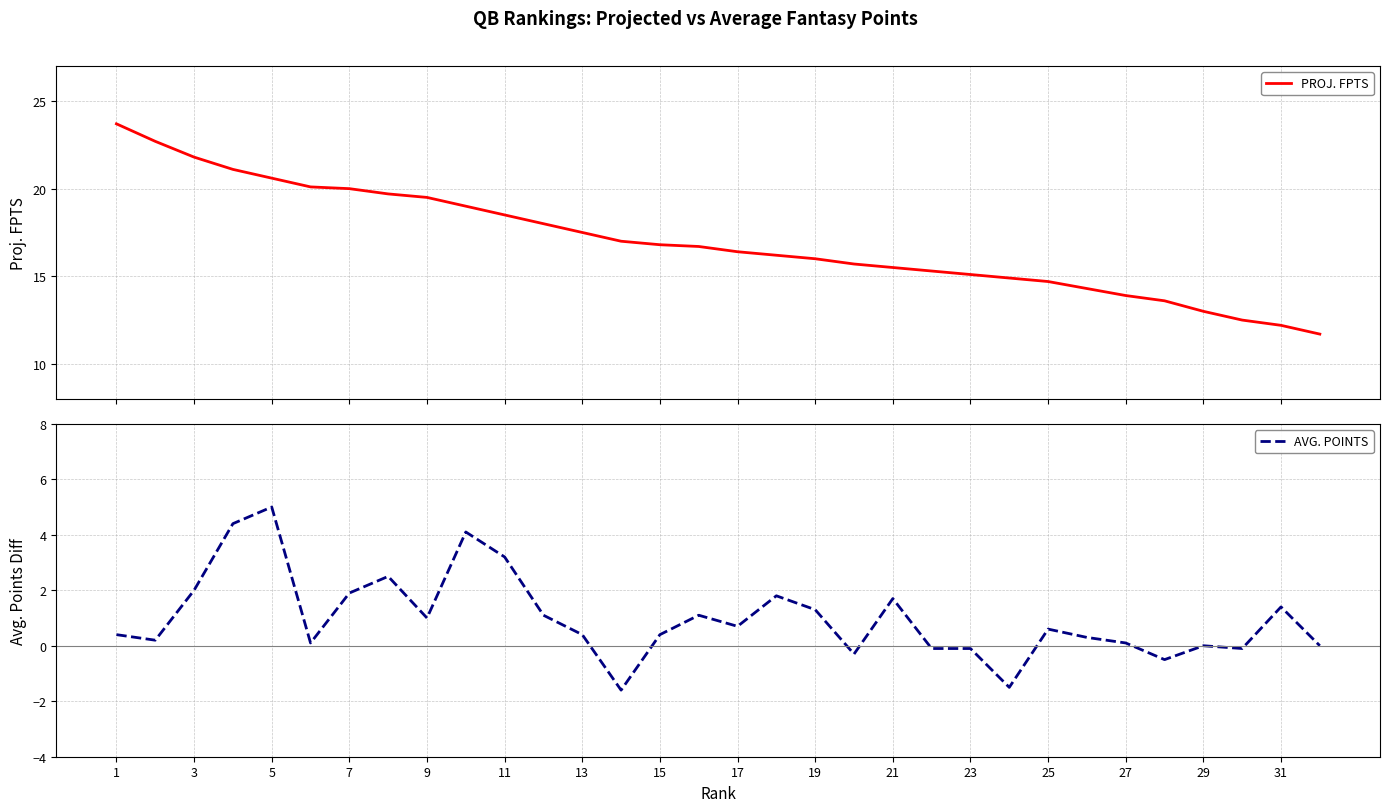

What is the difference between the maximum and minimum values in the AVG. POINTS series?

6.6